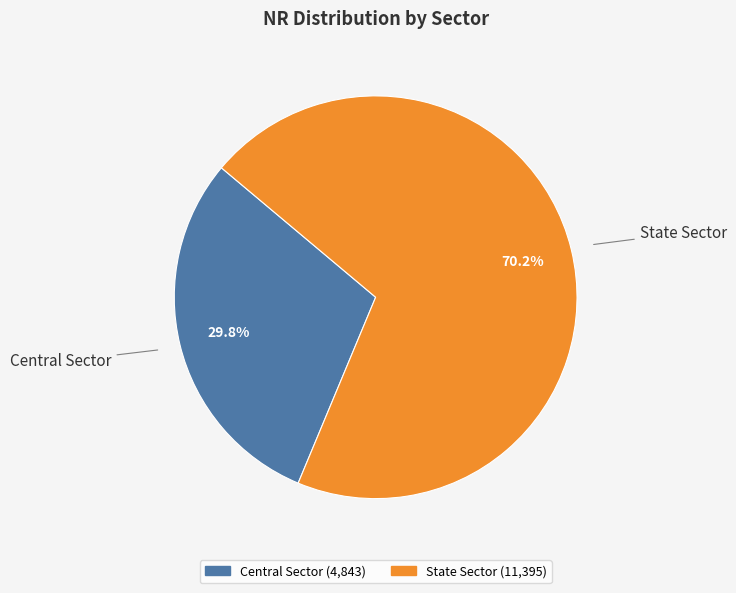

To the nearest percent, what is the combined percentage of State Sector and Central Sector?

100%